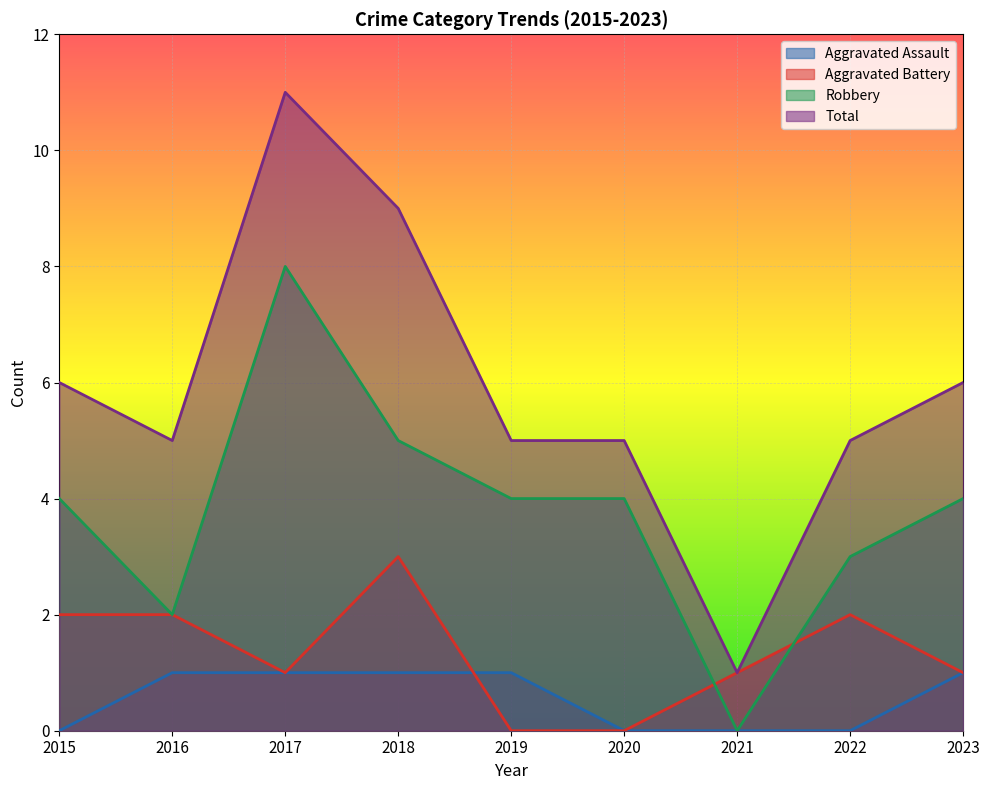

True or false: Aggravated Assault and Total intersect in this chart.

False